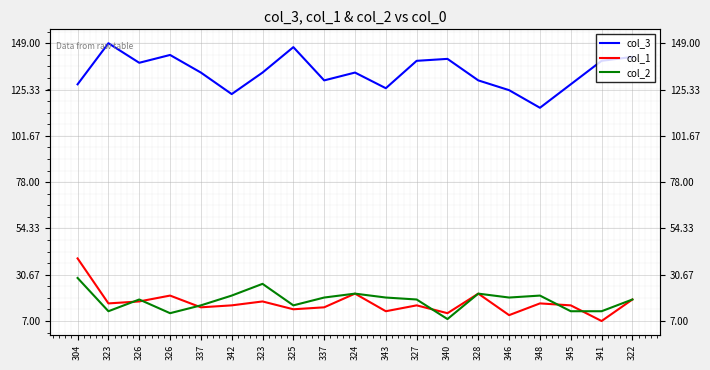

At which label does col_1 reach its peak?

304